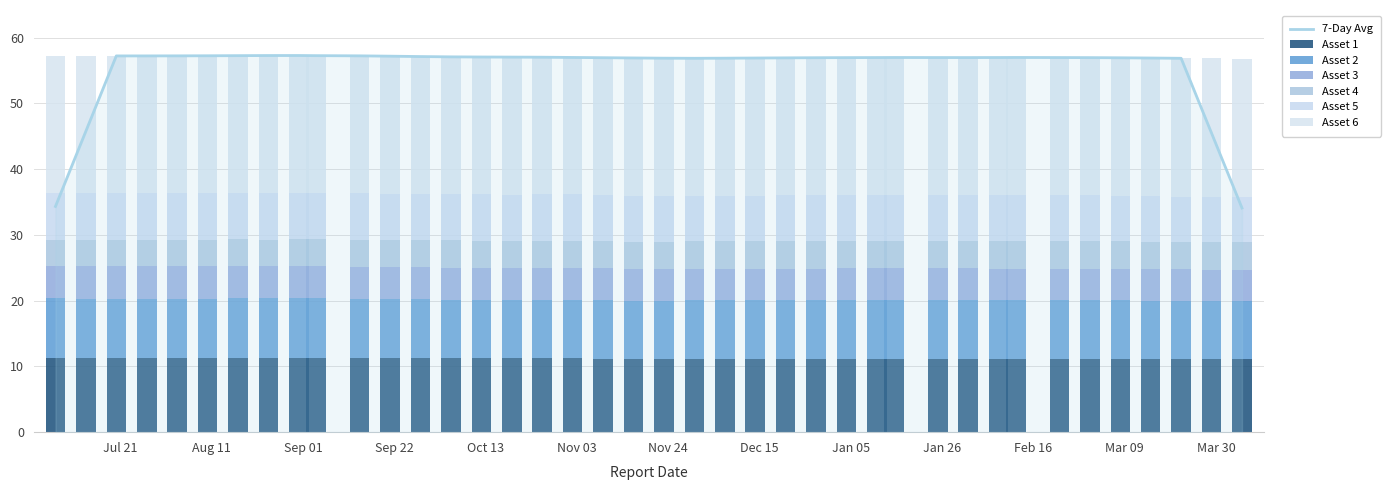

How many data points does each series have?

40